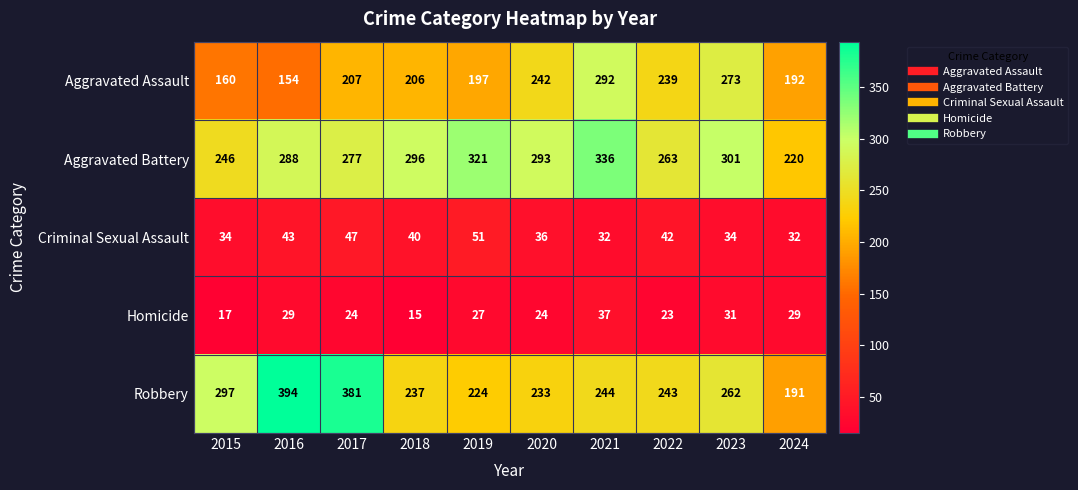

Which series has the largest total across all categories?

Aggravated Battery